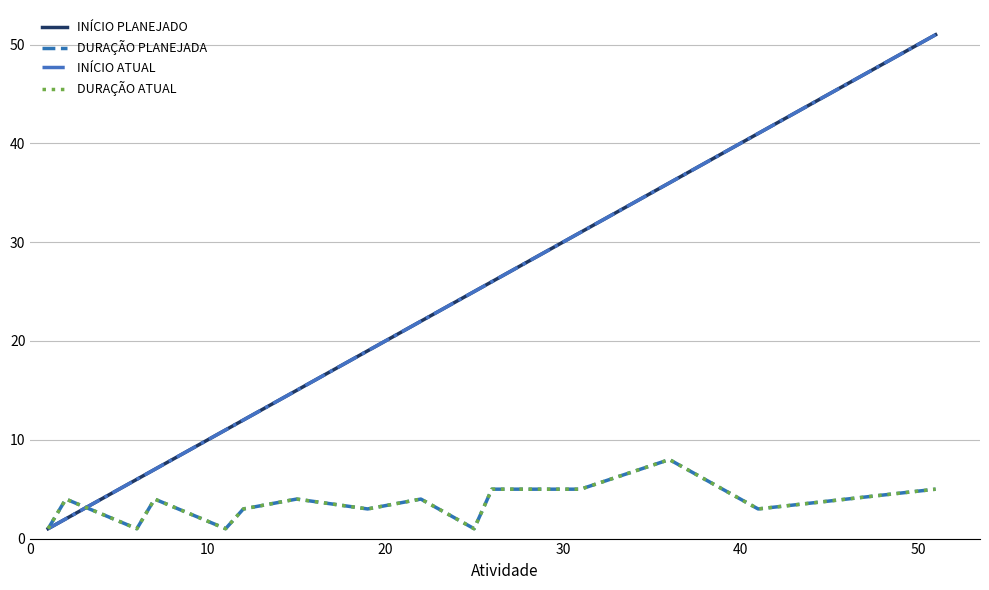

Does the chart have visible grid lines?

Yes